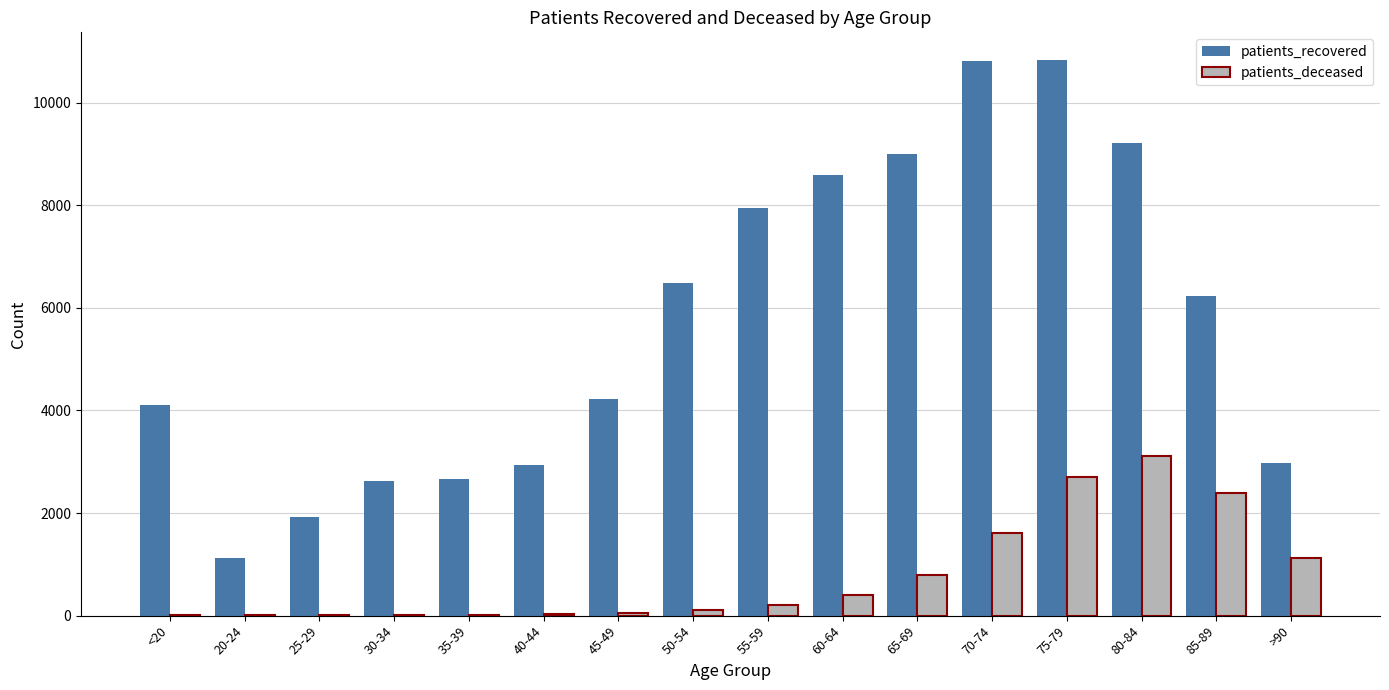

How many groups of bars are there?

16